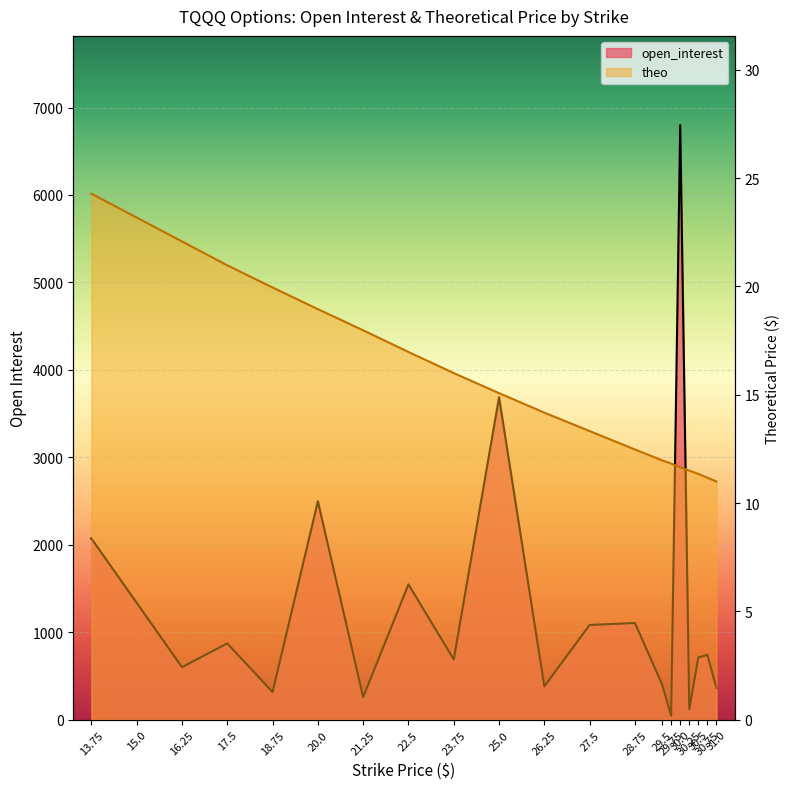

What is the total value across all series at 23.75?

707.0